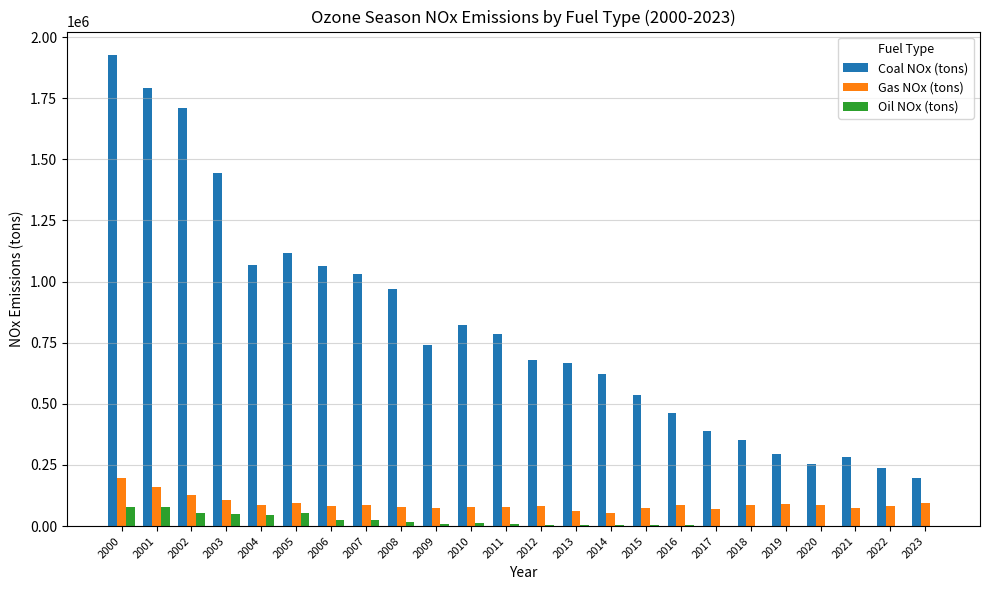

What are all the series names shown in the legend?

Coal NOx (tons), Gas NOx (tons), Oil NOx (tons)